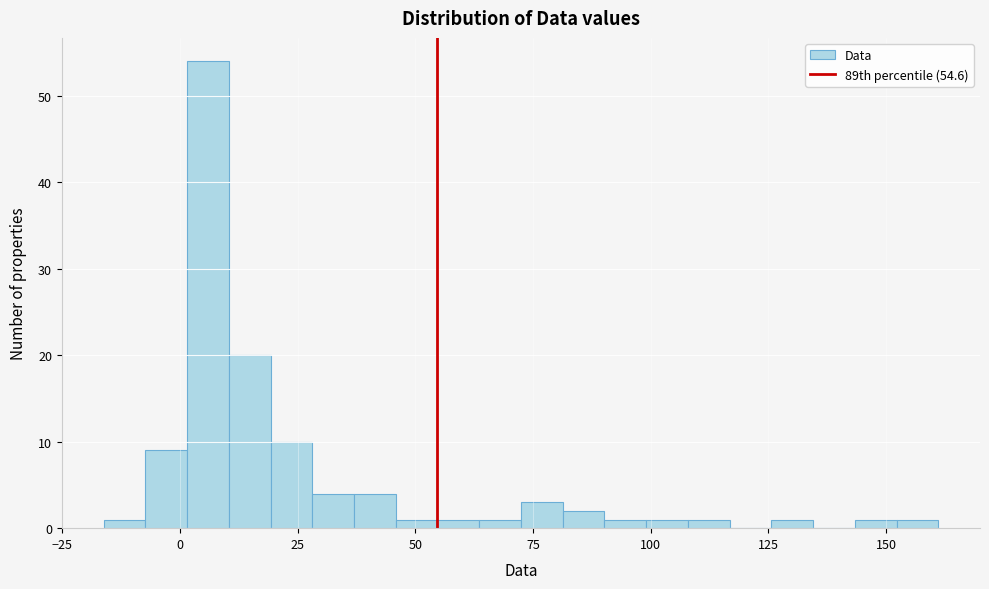

Read against the x-axis, roughly where is the centre of the tallest bar?

5